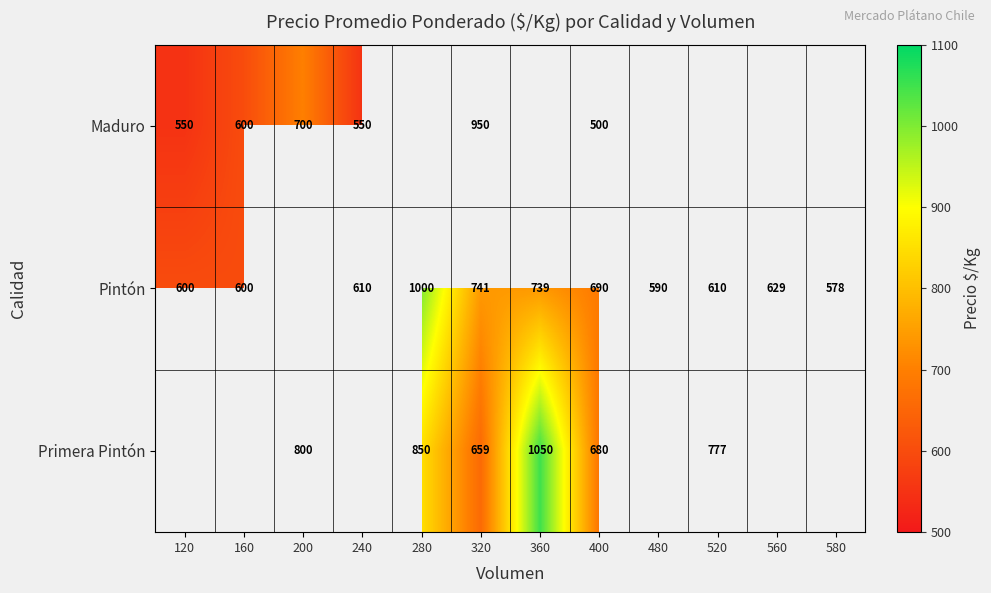

Is the value of Pintón at 580 greater than the value of Maduro at 320?

No